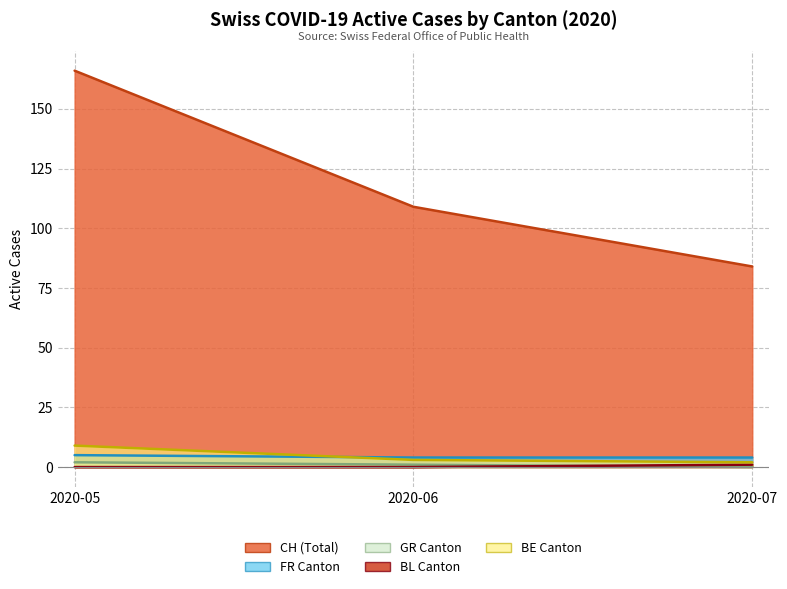

True or false: CH and FR intersect in this chart.

False